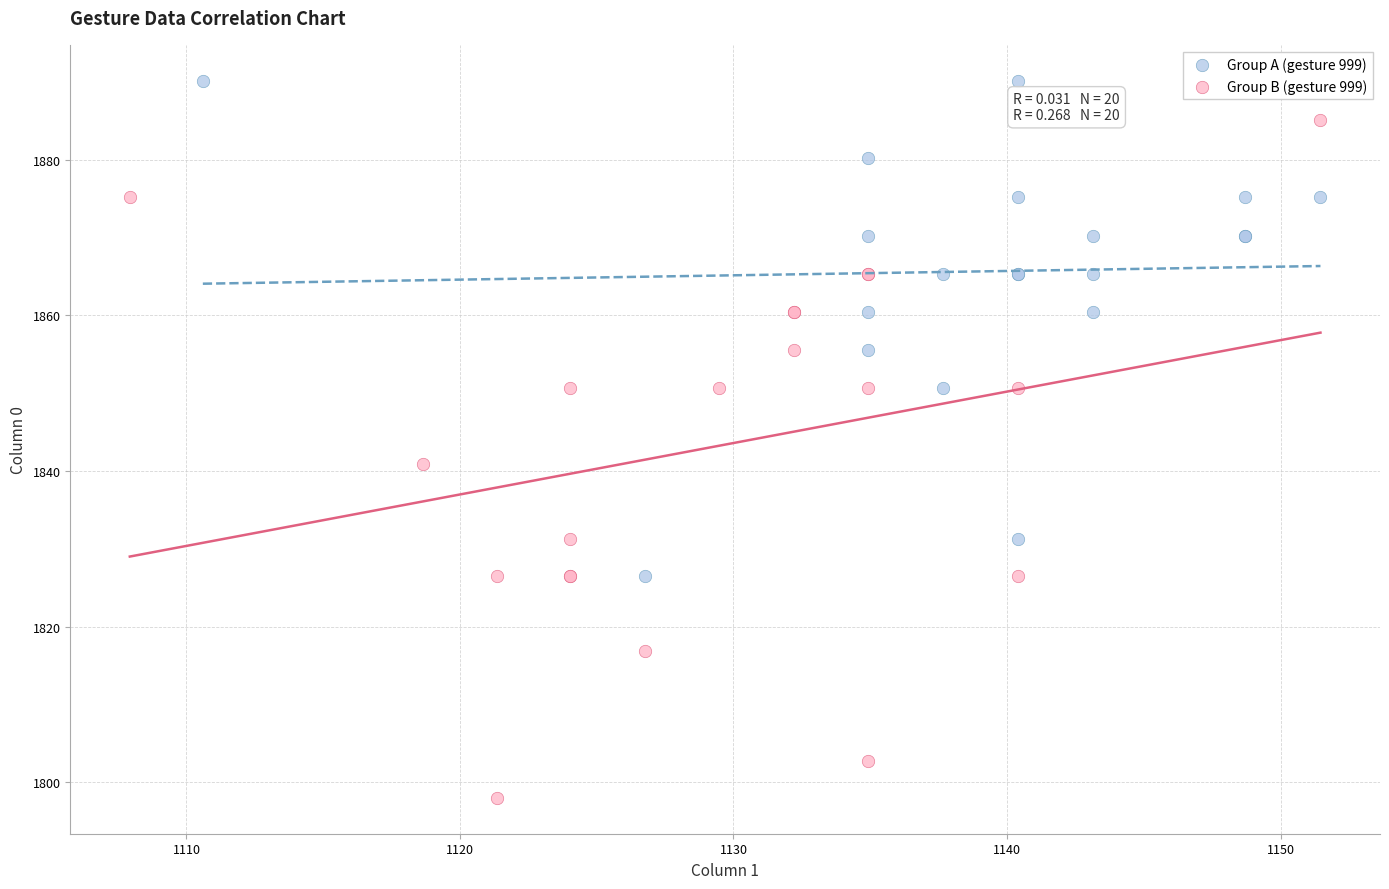

Which series reaches the minimum Y coordinate?

Group B (gesture 999)